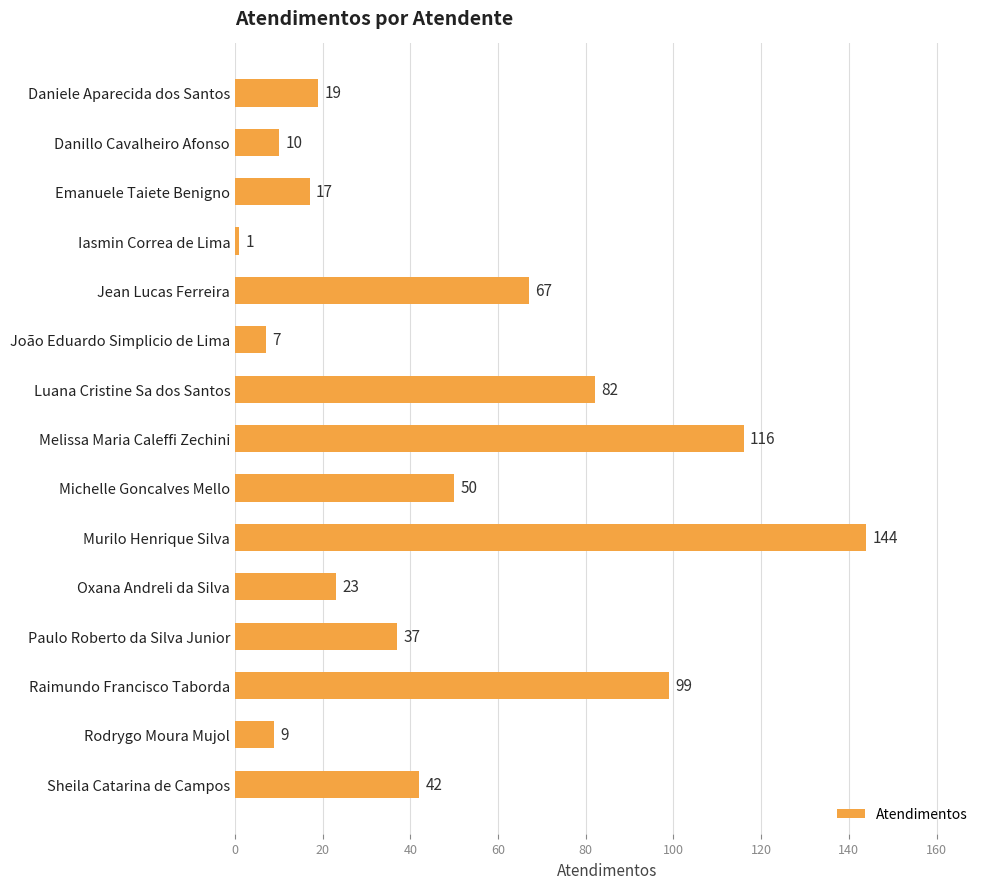

What is the minimum value shown in the chart?

1